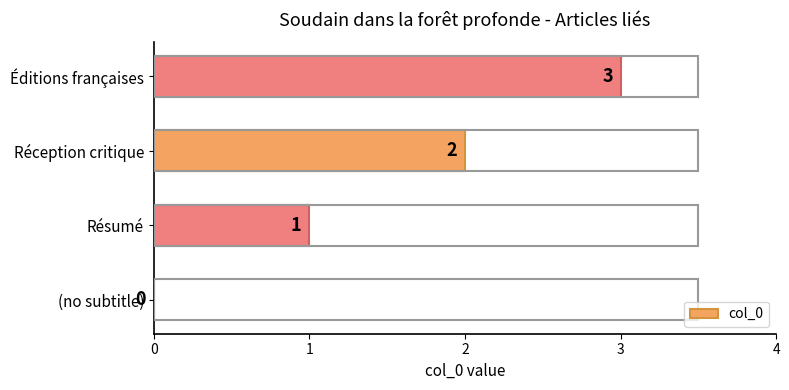

What is the change in value from Résumé to Réception critique?

+1